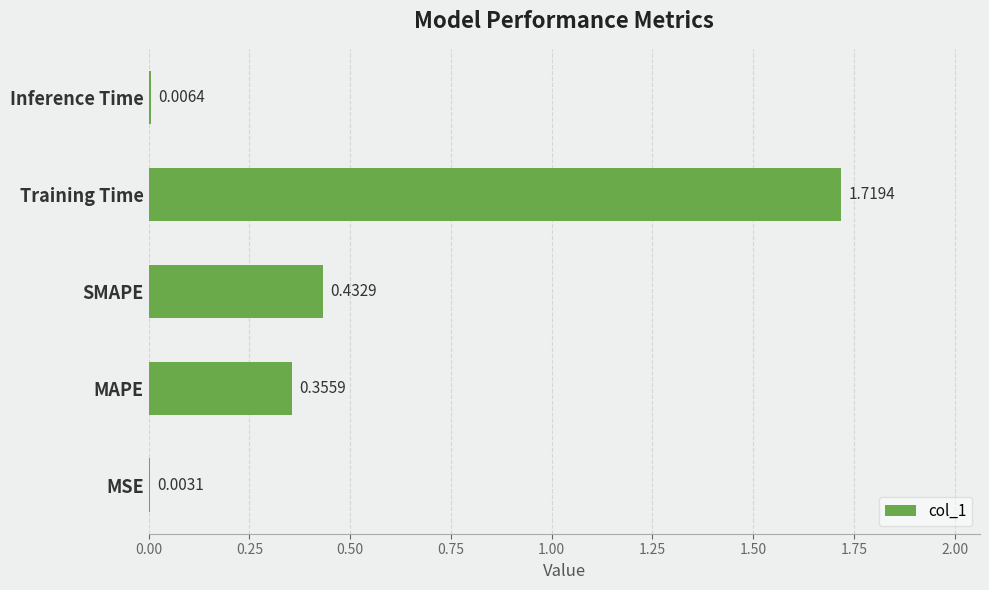

At which label is the value closest to 0?

MSE